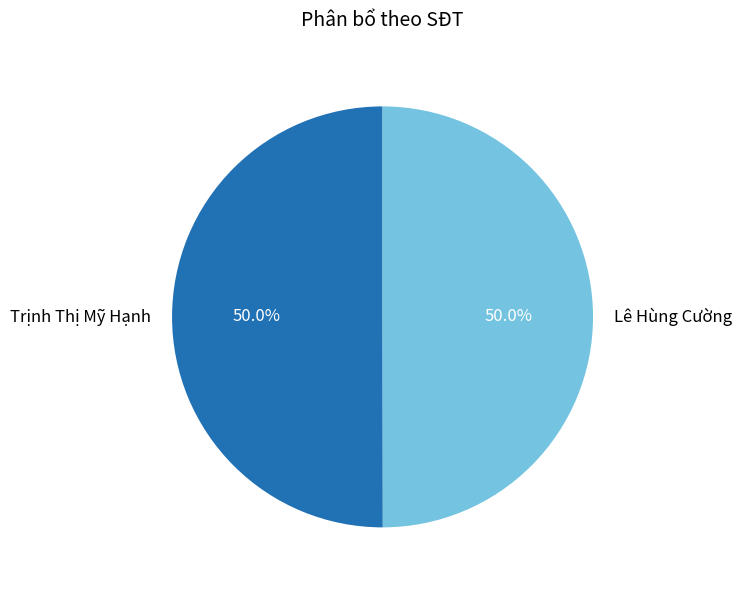

How many slices are in this pie chart?

2